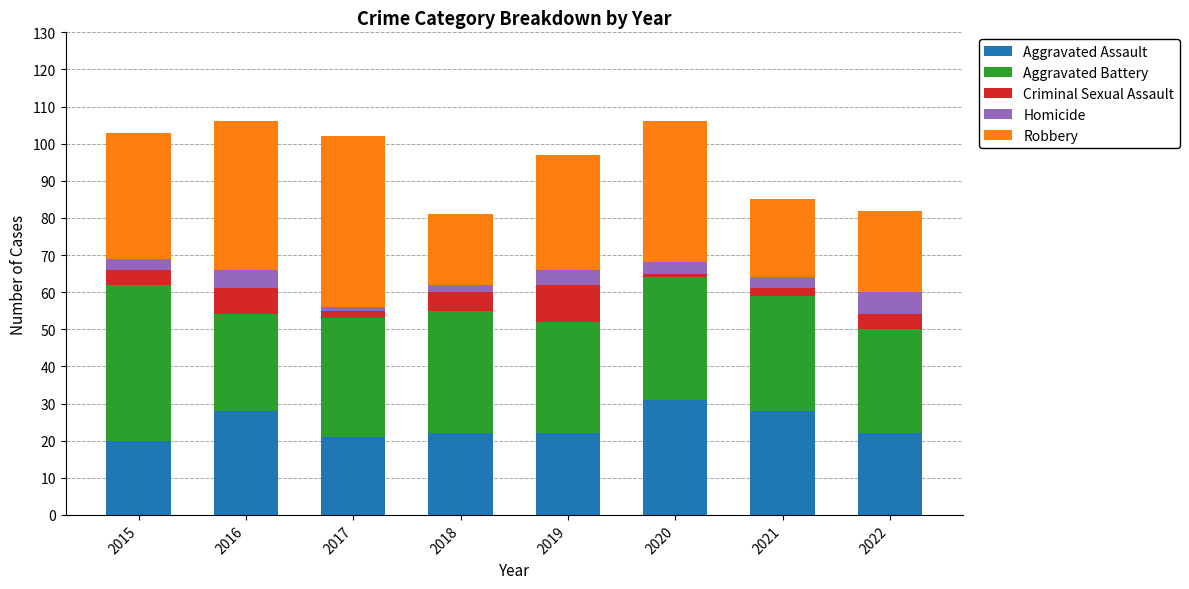

The value of Aggravated Assault at 2022 is 22. True or false?

True